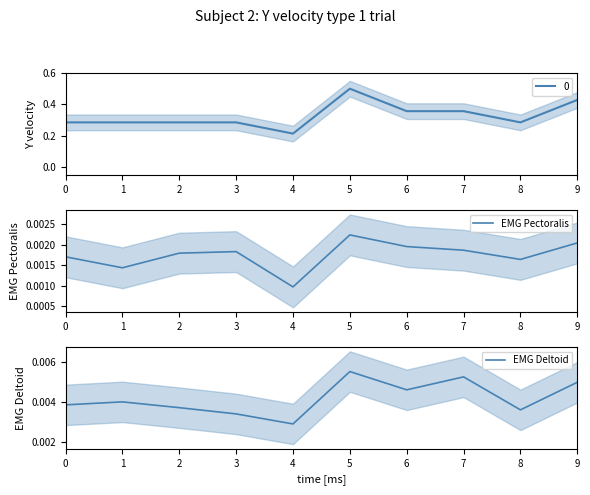

Which category has the highest value across all series?

5